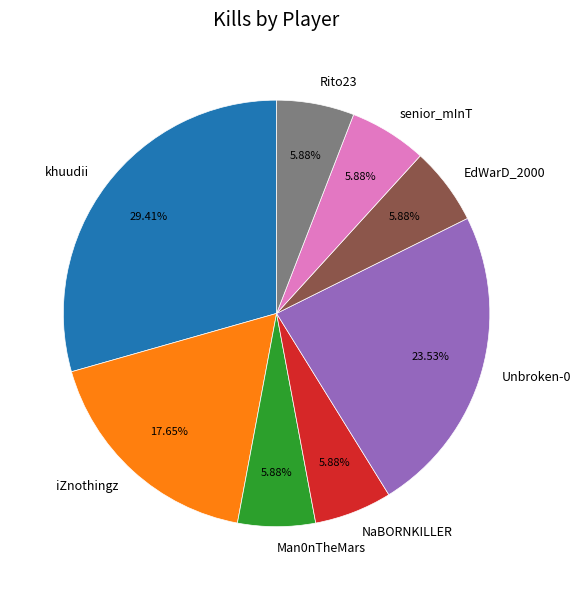

Is the sum of Rito23 and NaBORNKILLER greater than half?

No